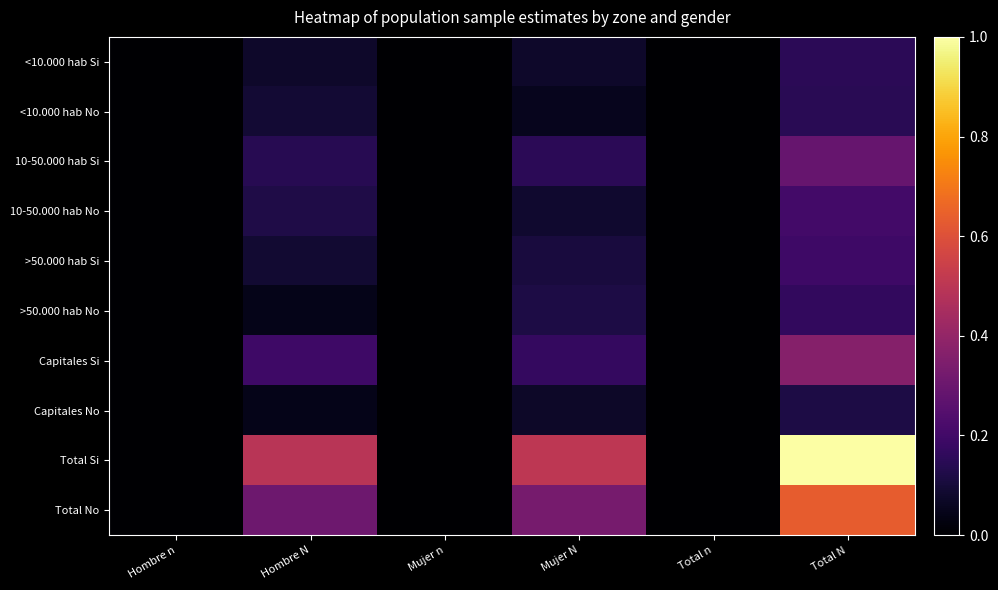

Reading left to right, list all the values displayed in this chart.

<10.000 hab Si: Hombre n=0.0	Hombre N=0.1	Mujer n=0.0	Mujer N=0.1	Total n=0.0	Total N=0.2
<10.000 hab No: Hombre n=0.0	Hombre N=0.1	Mujer n=0.0	Mujer N=0.1	Total n=0.0	Total N=0.1
10-50.000 hab Si: Hombre n=0.0	Hombre N=0.1	Mujer n=0.0	Mujer N=0.1	Total n=0.0	Total N=0.3
10-50.000 hab No: Hombre n=0.0	Hombre N=0.1	Mujer n=0.0	Mujer N=0.1	Total n=0.0	Total N=0.2
>50.000 hab Si: Hombre n=0.0	Hombre N=0.1	Mujer n=0.0	Mujer N=0.1	Total n=0.0	Total N=0.2
>50.000 hab No: Hombre n=0.0	Hombre N=0.0	Mujer n=0.0	Mujer N=0.1	Total n=0.0	Total N=0.2
Capitales Si: Hombre n=0.0	Hombre N=0.2	Mujer n=0.0	Mujer N=0.2	Total n=0.0	Total N=0.4
Capitales No: Hombre n=0.0	Hombre N=0.0	Mujer n=0.0	Mujer N=0.1	Total n=0.0	Total N=0.1
Total Si: Hombre n=0.0	Hombre N=0.5	Mujer n=0.0	Mujer N=0.5	Total n=0.0	Total N=1.0
Total No: Hombre n=0.0	Hombre N=0.3	Mujer n=0.0	Mujer N=0.3	Total n=0.0	Total N=0.6